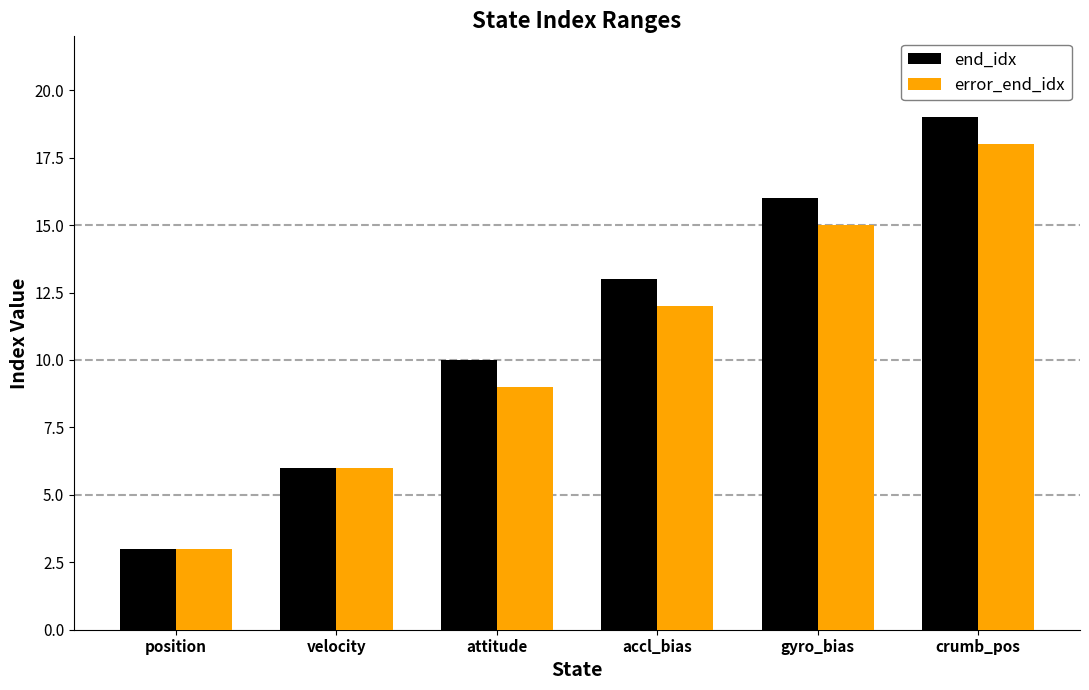

What is the label of the 2nd bar from the right?

gyro_bias